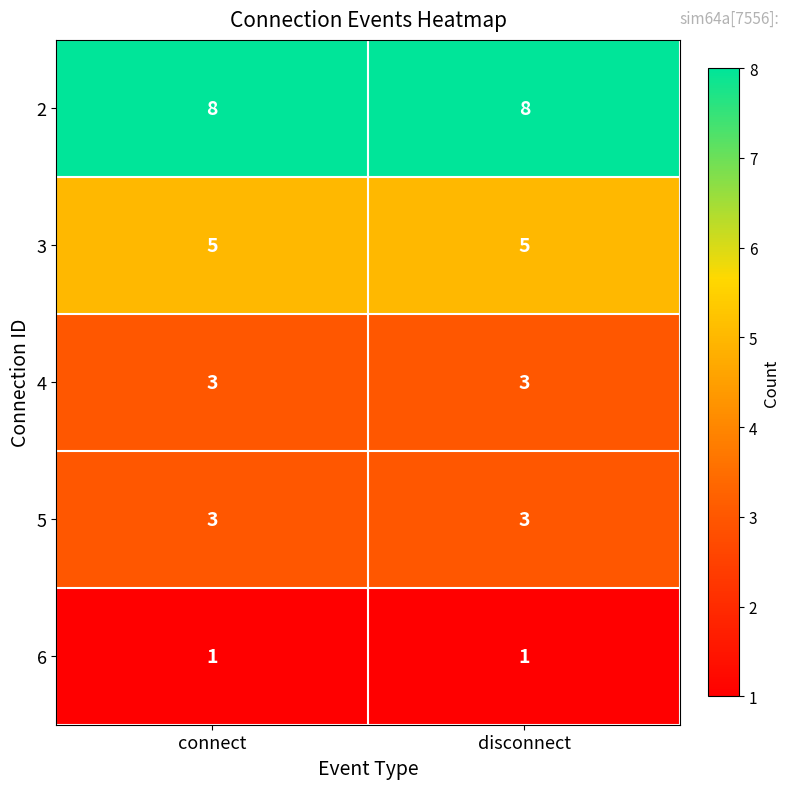

True or false: 2 has a value of 8 at disconnect.

True